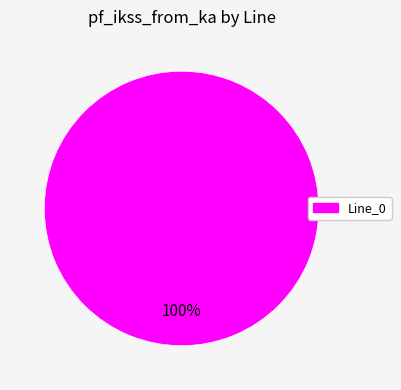

Does any single category account for the majority?

Yes